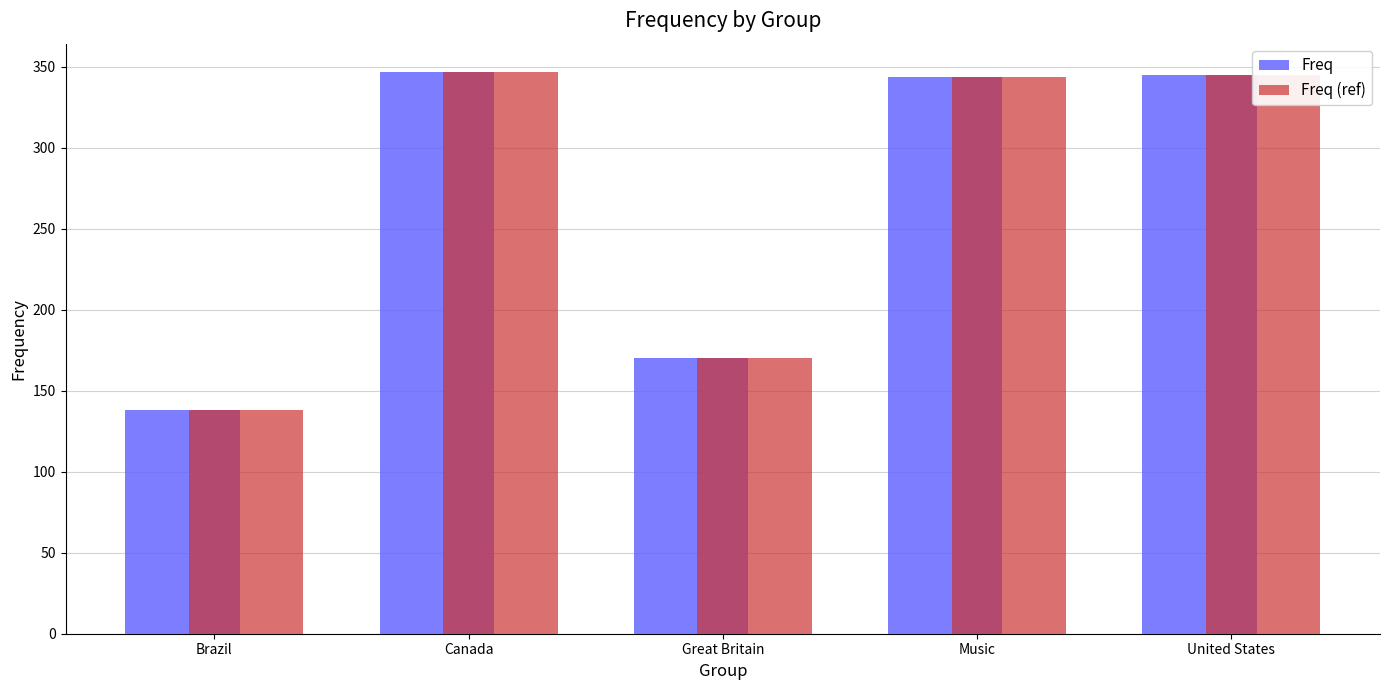

Where is Freq nearest to the value 242?

Great Britain